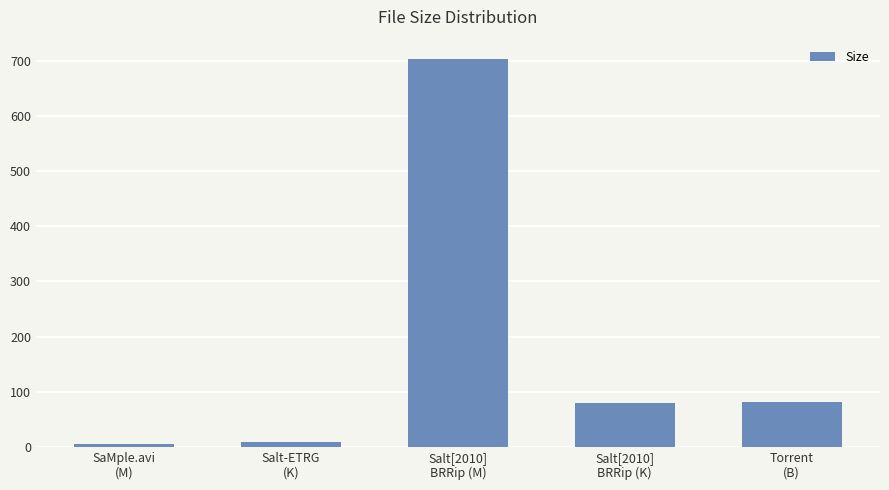

How many distinct data groups are displayed?

1